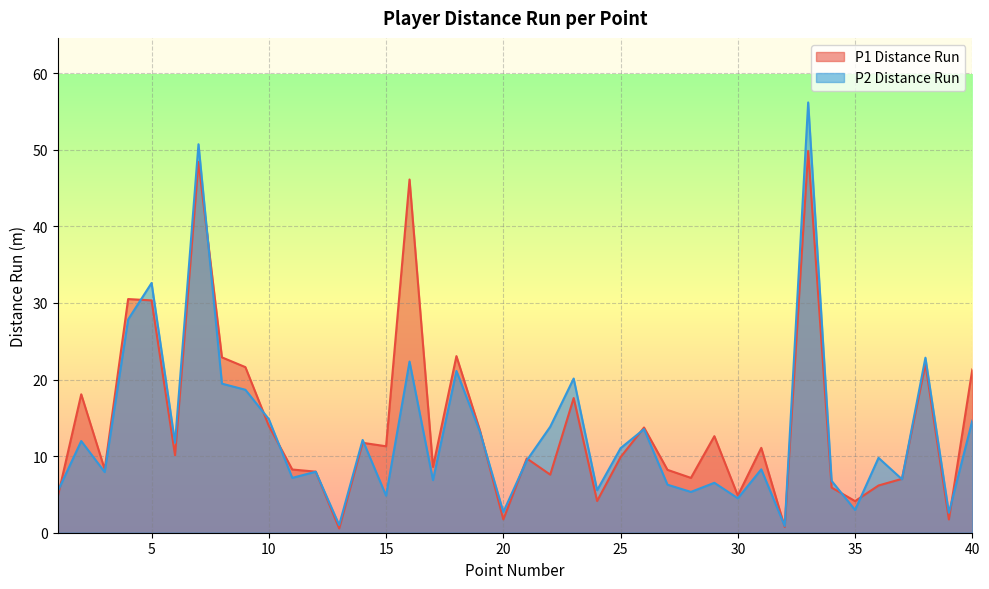

Which series has the largest range (max minus min)?

P2 Distance Run